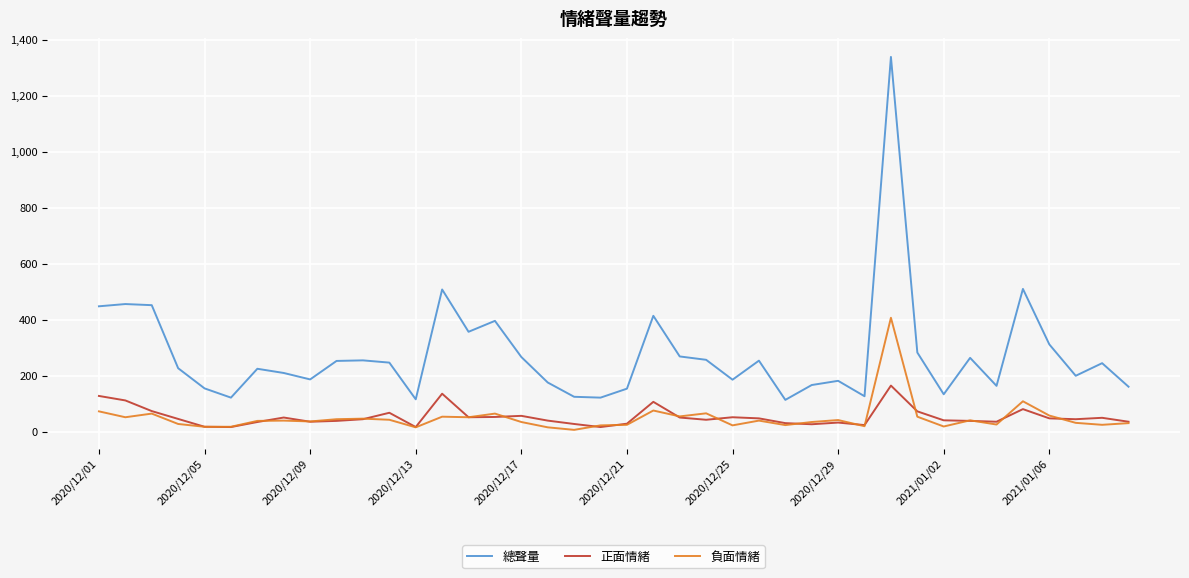

Which series has the largest total across all categories?

總聲量